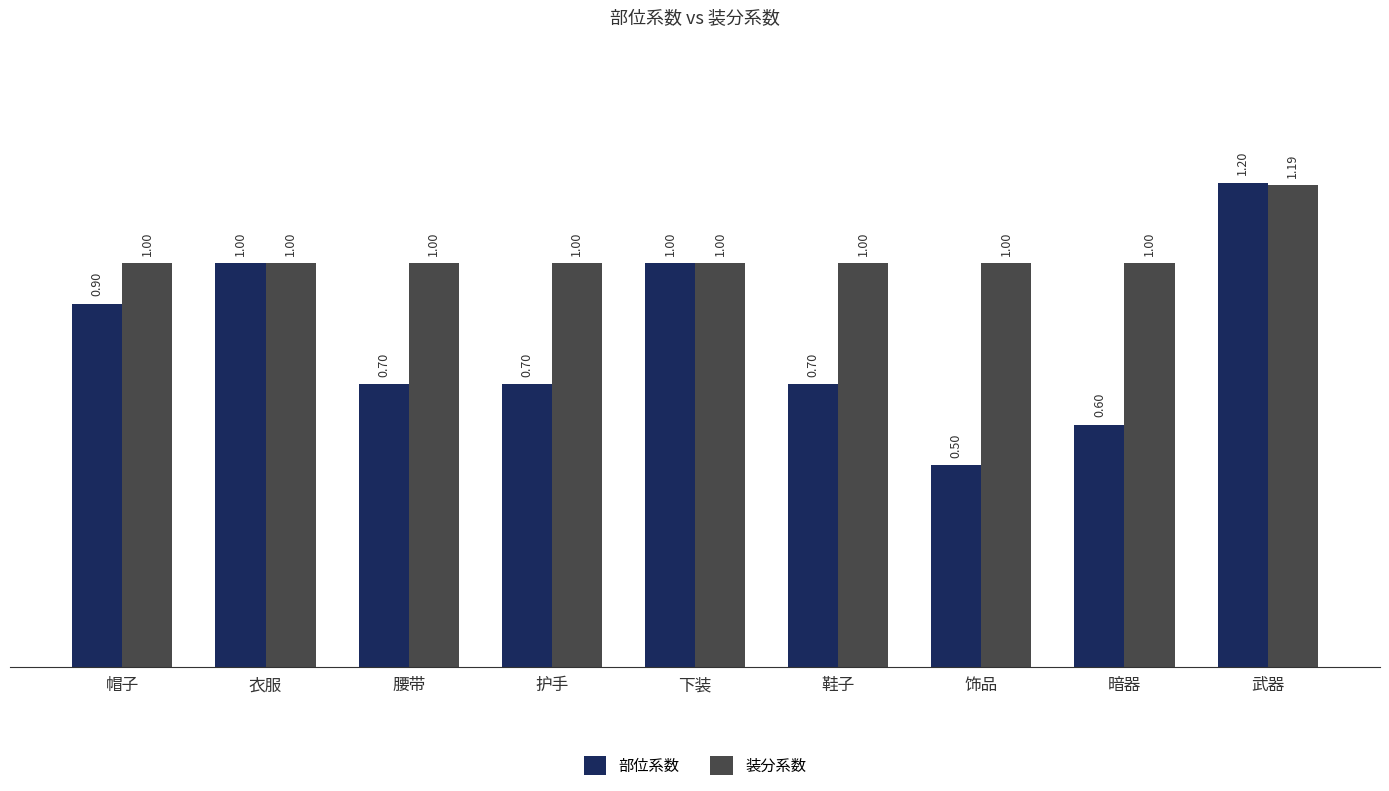

What is the label of the 6th bar from the left?

鞋子